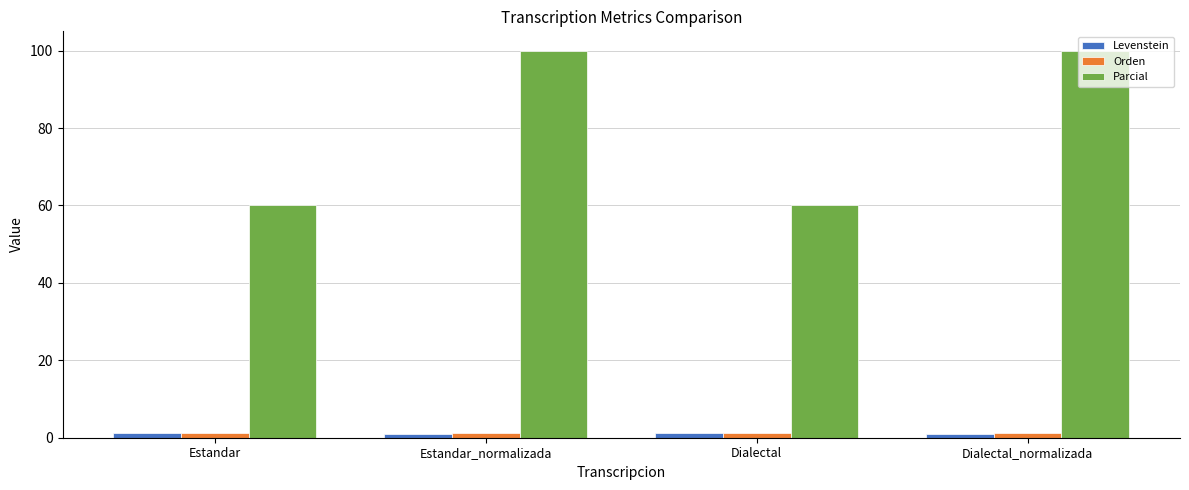

What is the maximum value for Orden?

1.2